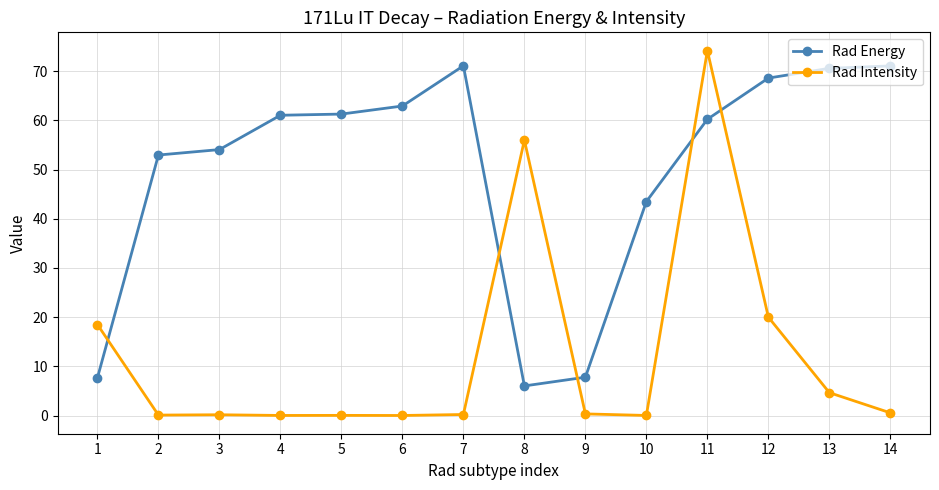

List the series in order of their peak value, highest first.

Rad Intensity, Rad Energy